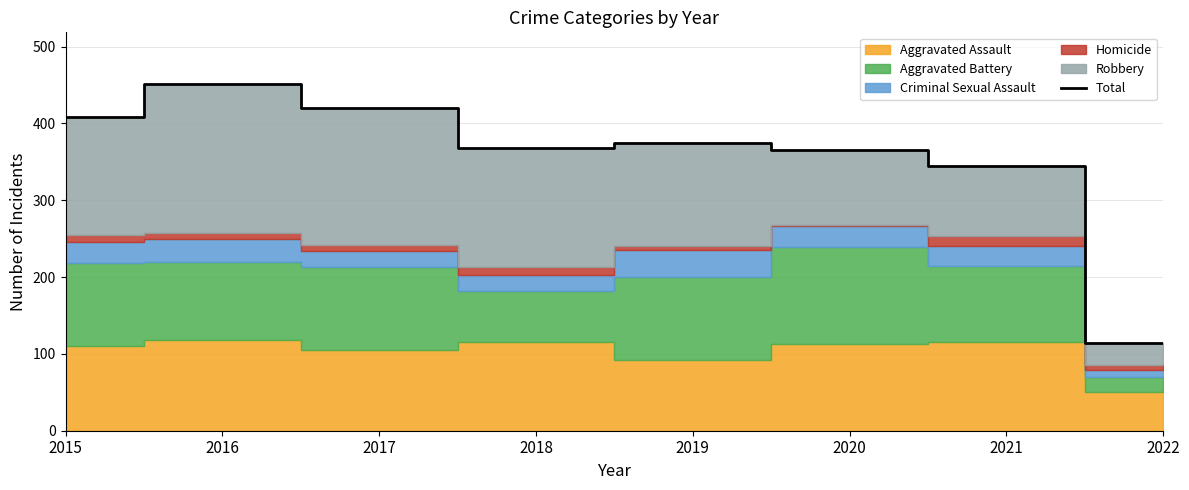

Where does the data first go above 375?

2015